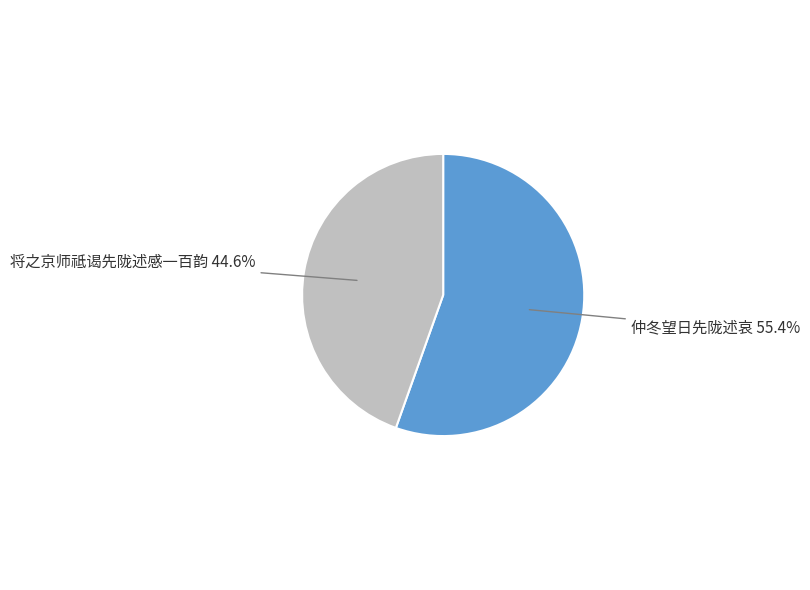

Count the number of slices in the pie.

2